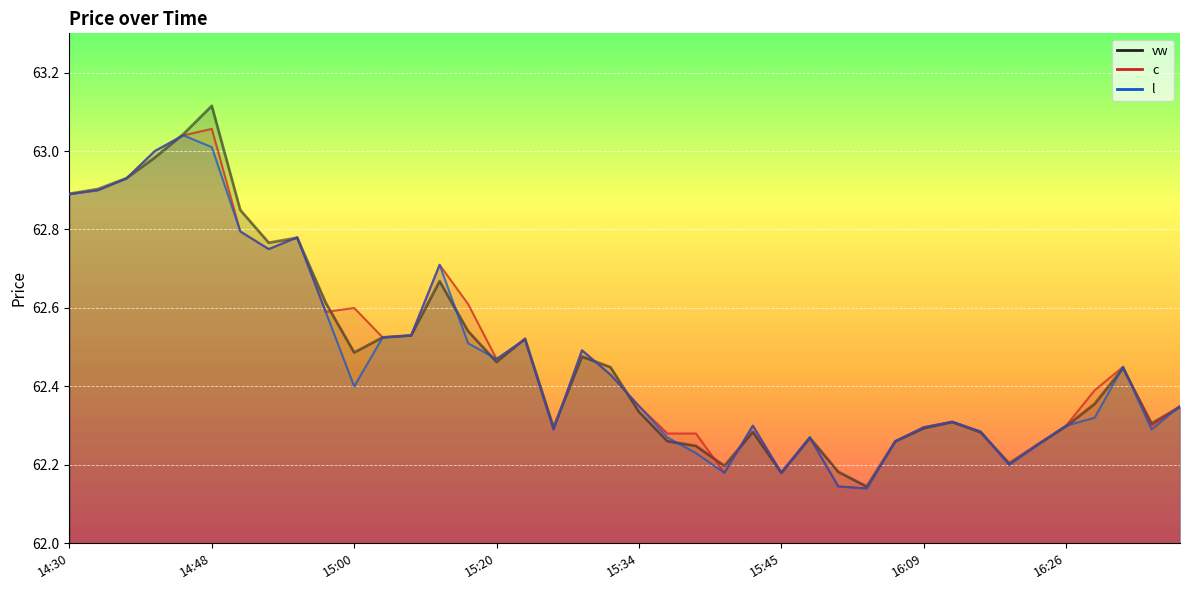

Reading right to left, list all the values displayed in this chart.

vw: 62.3	62.3	62.4	62.4	62.3	62.3	62.2	62.3	62.3	62.3	62.3	62.1	62.2	62.3	62.2	62.3	62.2	62.2	62.3	62.3	62.4	62.5	62.3	62.5	62.5	62.5	62.7	62.5	62.5	62.5	62.6	62.8	62.8	62.8	63.1	63.0	63.0	62.9	62.9	62.9
c: 62.4	62.3	62.5	62.4	62.3	62.3	62.2	62.3	62.3	62.3	62.3	62.1	62.1	62.3	62.2	62.3	62.2	62.3	62.3	62.4	62.4	62.5	62.3	62.5	62.5	62.6	62.7	62.5	62.5	62.6	62.6	62.8	62.8	62.8	63.1	63.0	63.0	62.9	62.9	62.9
l: 62.4	62.3	62.5	62.3	62.3	62.3	62.2	62.3	62.3	62.3	62.3	62.1	62.1	62.3	62.2	62.3	62.2	62.2	62.3	62.4	62.4	62.5	62.3	62.5	62.5	62.5	62.7	62.5	62.5	62.4	62.6	62.8	62.8	62.8	63.0	63.0	63.0	62.9	62.9	62.9